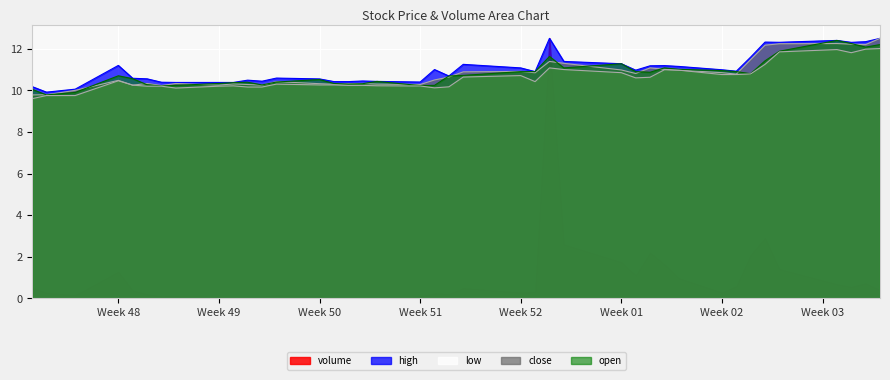

Which series has the widest spread of values?

volume